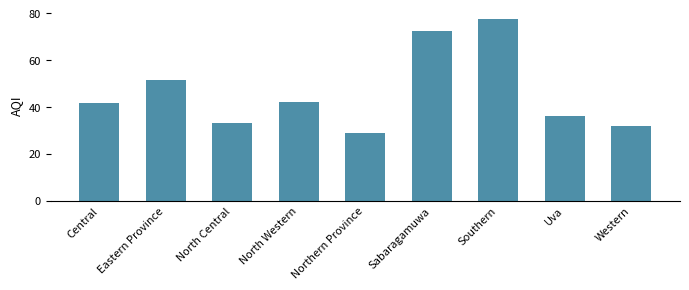

Count the number of values greater than 41.

5